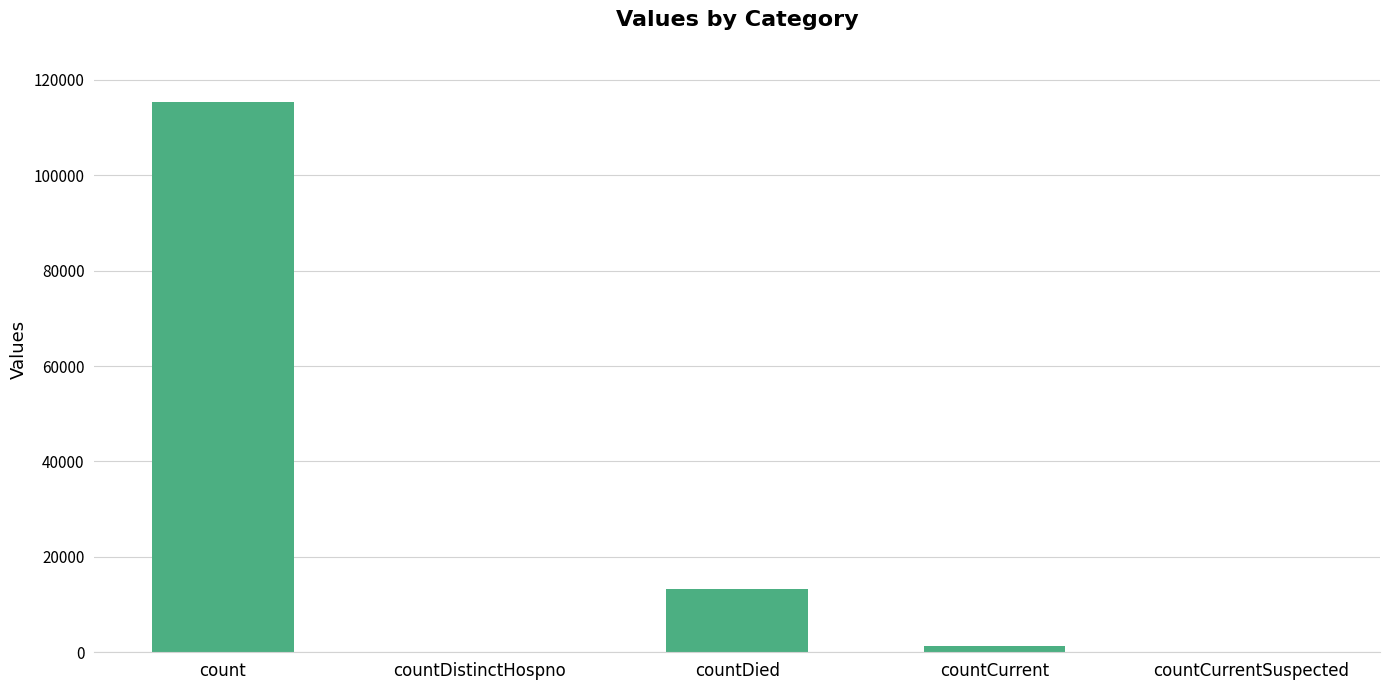

What is the approximate value at countDied?

13343